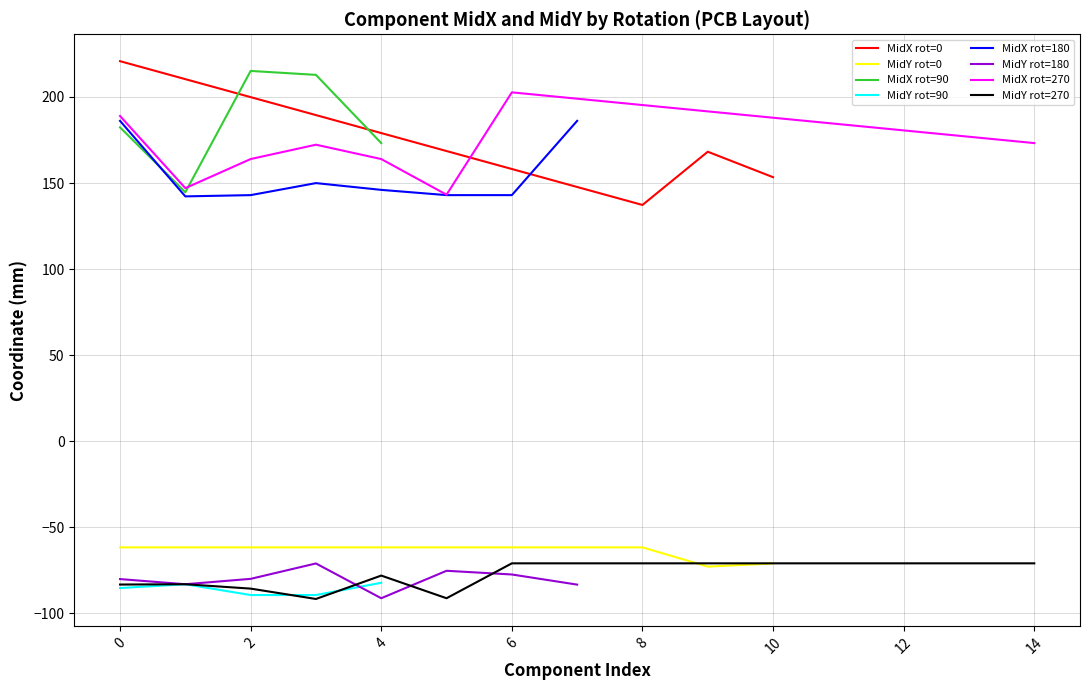

What is the maximum value for MidX rot=0?

220.8